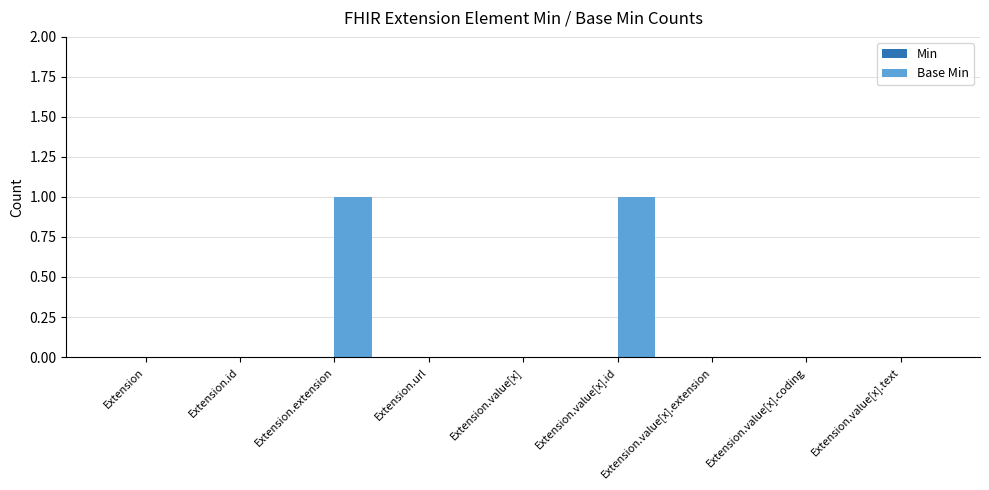

Which has a higher value, Extension or Extension.value[x].id?

Extension.value[x].id